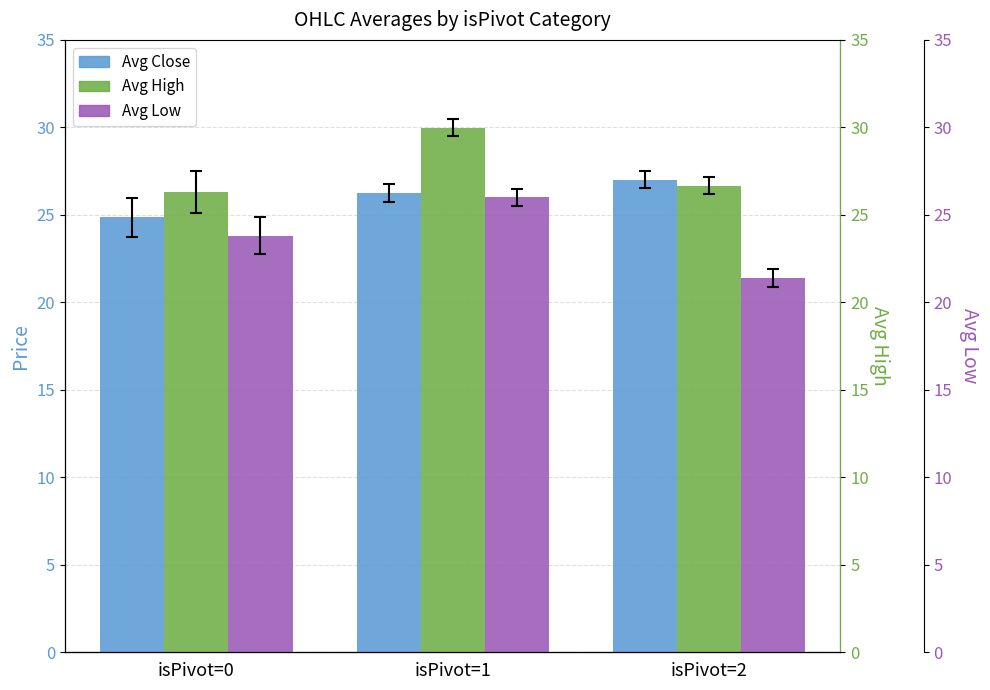

Reading left to right, extract all data points from this chart.

Avg Close: 24.9	26.2	27.0
Avg High: 26.3	30.0	26.7
Avg Low: 23.8	26.0	21.4